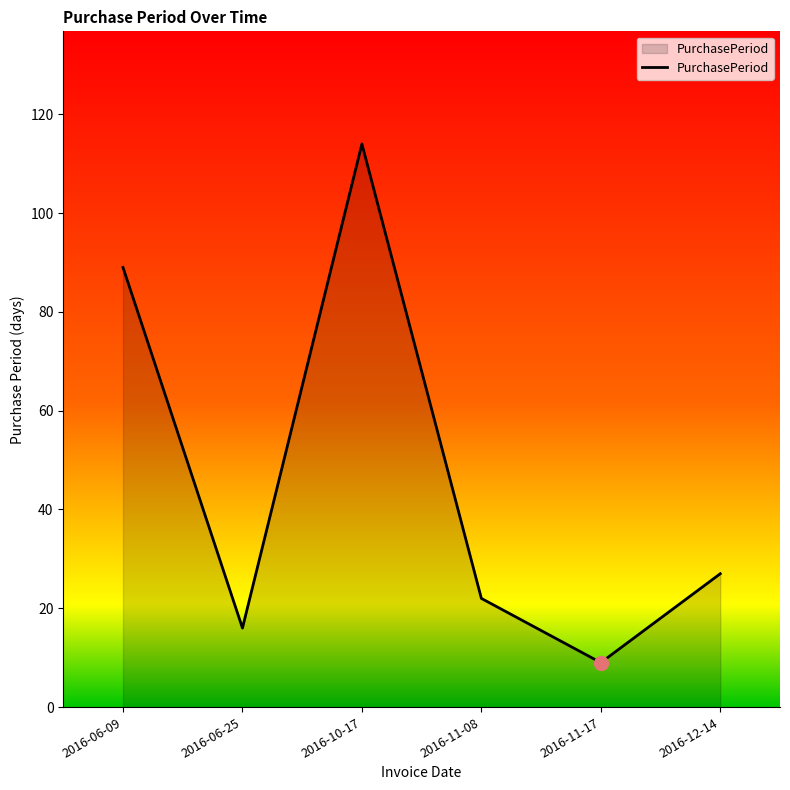

True or false: the data has more than 2 interior local peaks.

False